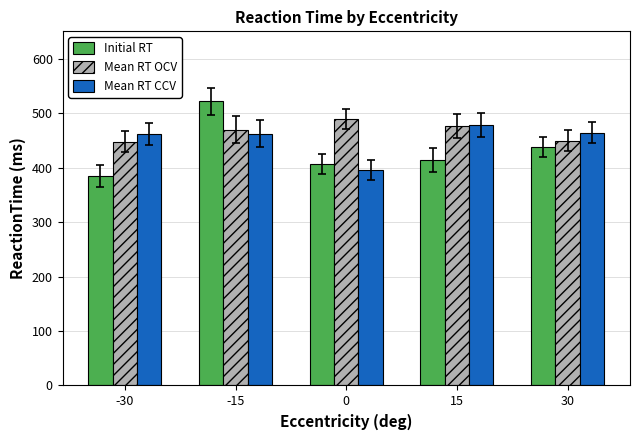

List the series in order of their overall mean, lowest first.

Initial RT, Mean RT CCV, Mean RT OCV